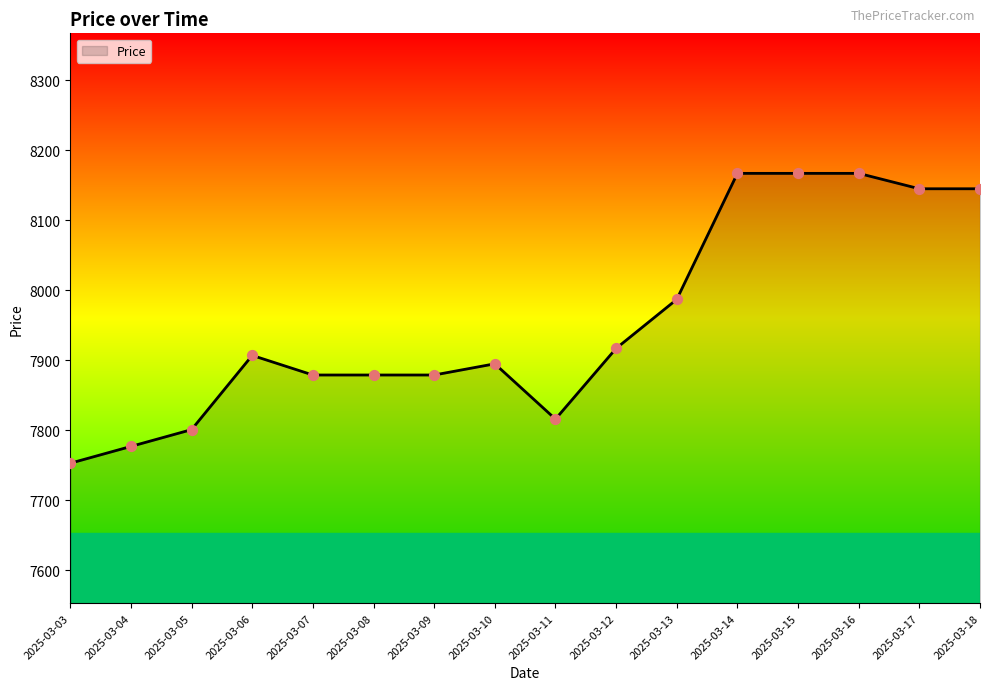

What is the change in value from 2025-03-09 to 2025-03-13?

+108